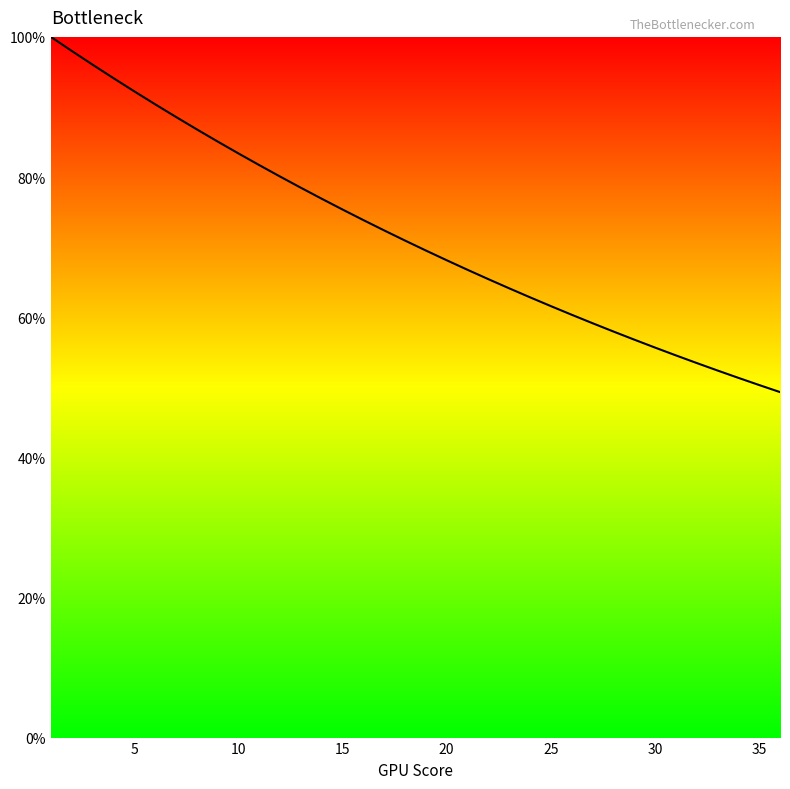

Does the chart display data point markers on the line(s)?

No